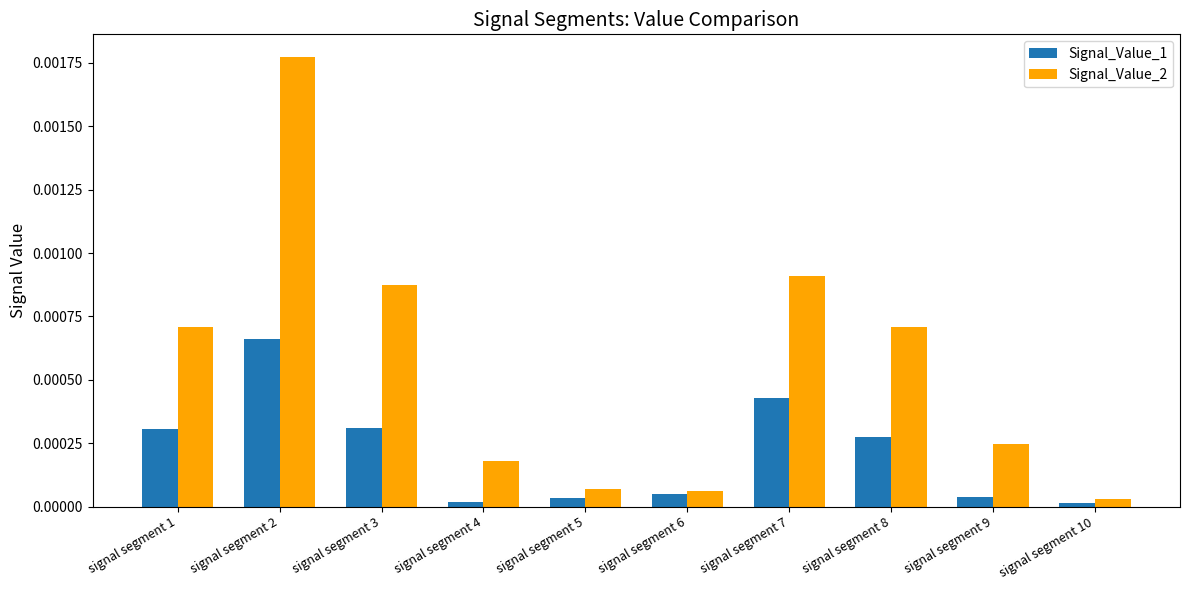

Rank the series by their average value, from highest to lowest.

Signal_Value_2, Signal_Value_1